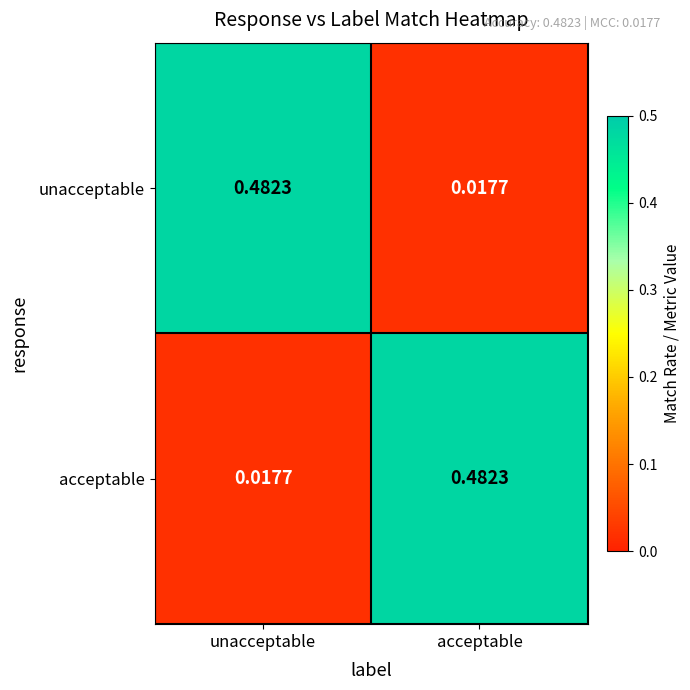

At which label does unacceptable reach its peak?

unacceptable